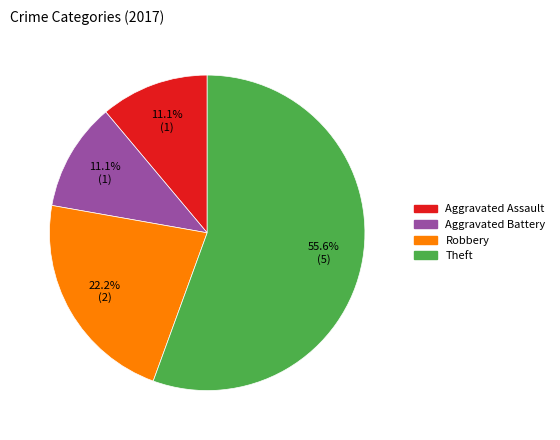

Is there a majority slice in this chart?

Yes